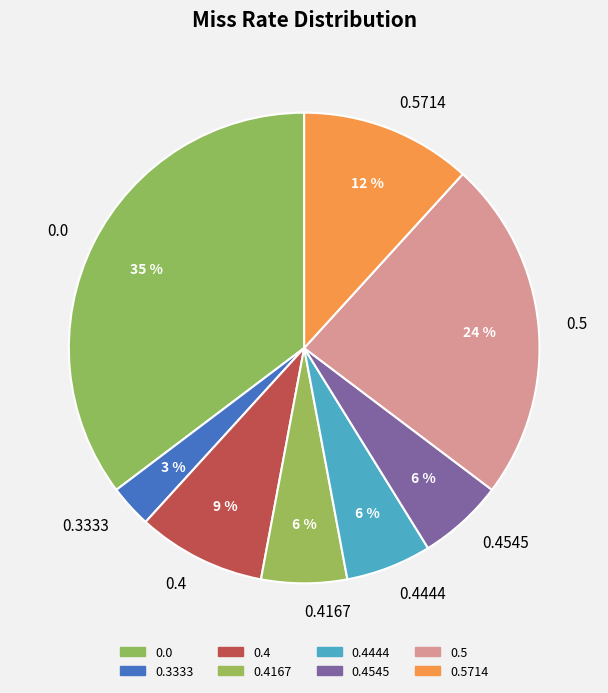

What is the largest slice in the pie chart?

0.0